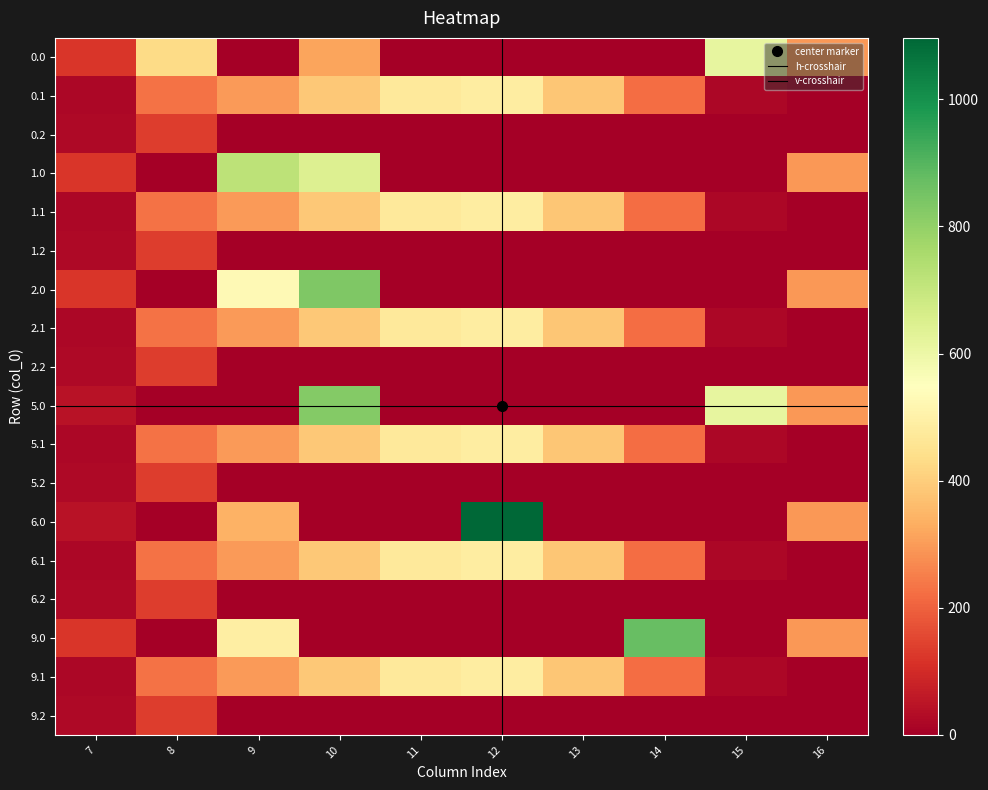

What is the approximate value of 1.1 at 11?

471.7